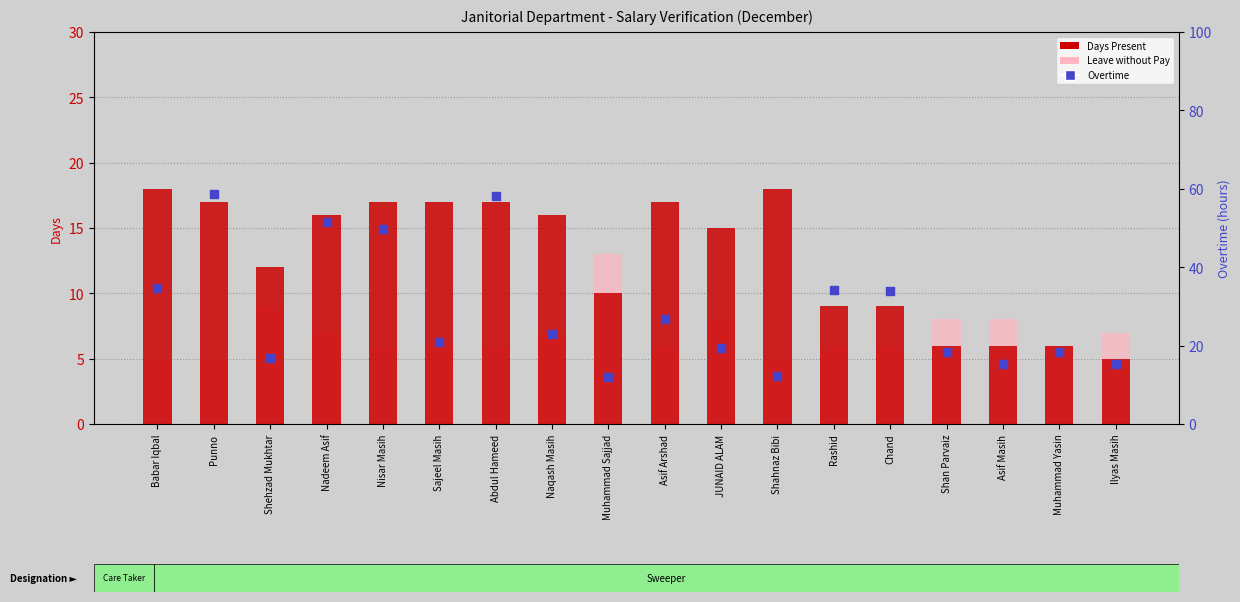

Which series has the largest Y range (max minus min)?

Overtime